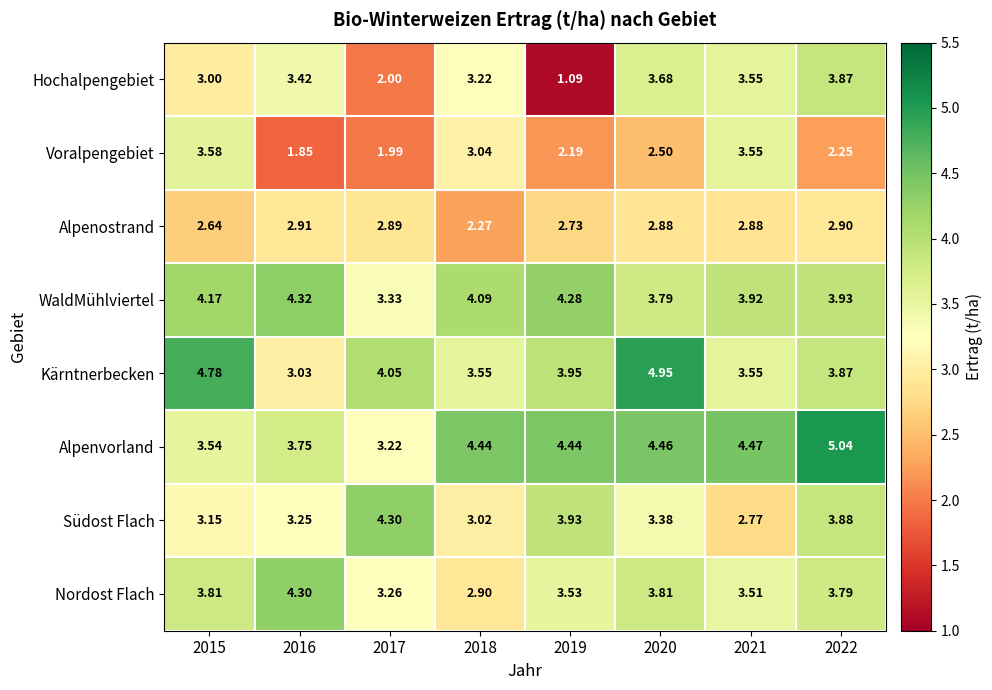

Rank the series at 2015 from highest to lowest value.

Kärntnerbecken, WaldMühlviertel, Nordost Flach, Voralpengebiet, Alpenvorland, Südost Flach, Hochalpengebiet, Alpenostrand